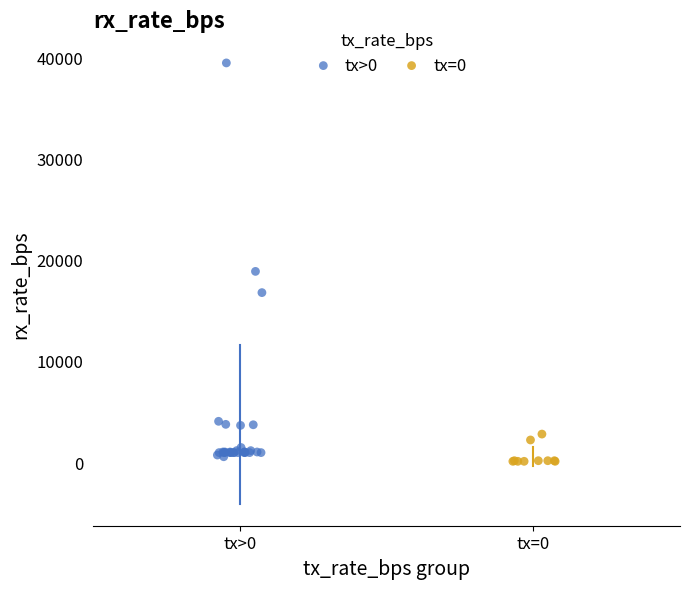

What are all the series names shown in the legend?

tx>0, tx=0